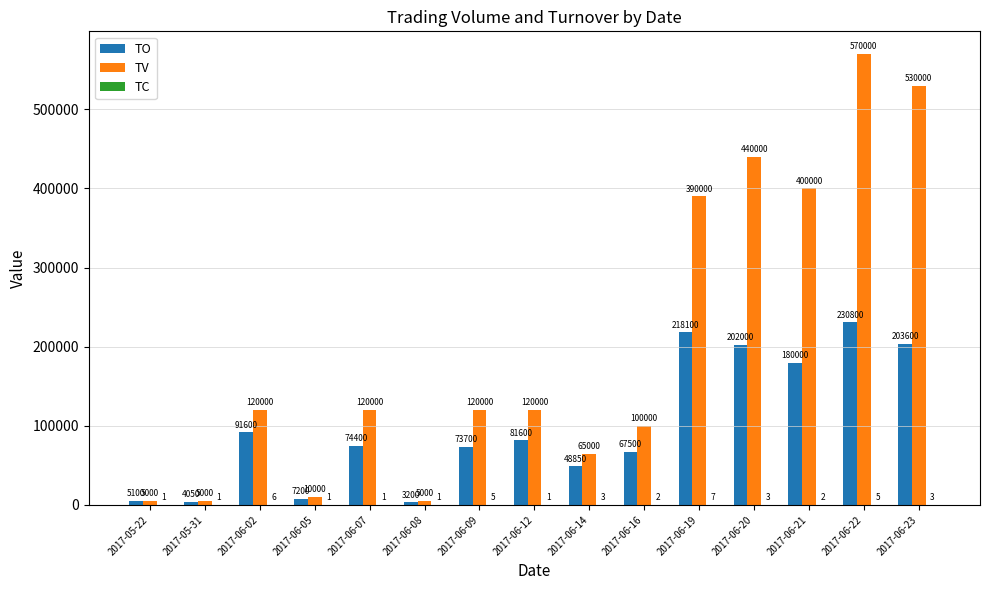

Are the bars grouped side by side (vs. stacked)?

Yes